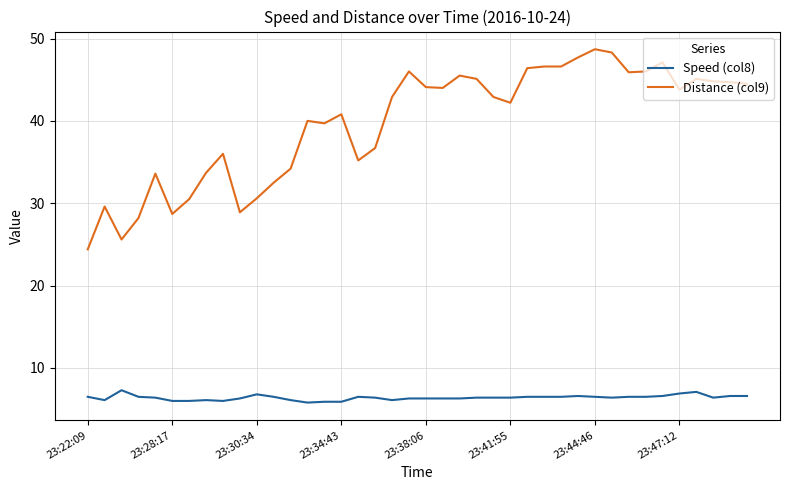

How many distinct data groups are displayed?

2